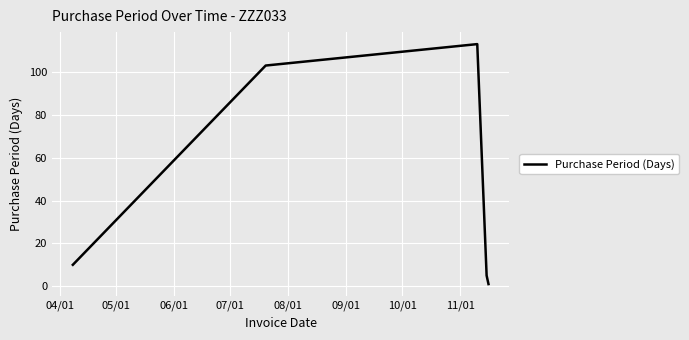

How many interior local peaks (higher than both neighbors) does the data have?

1